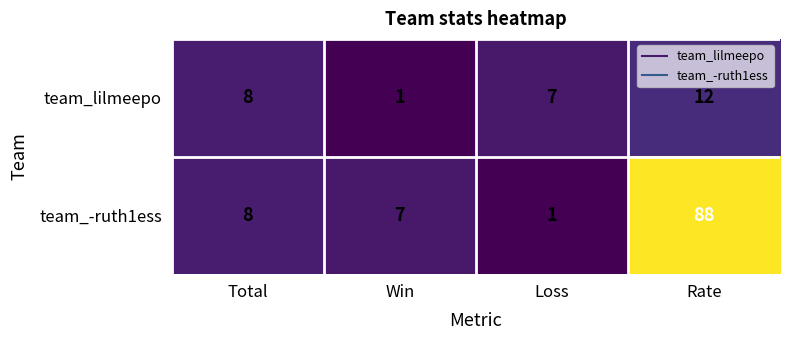

At how many categories does at least one series exceed 44?

1